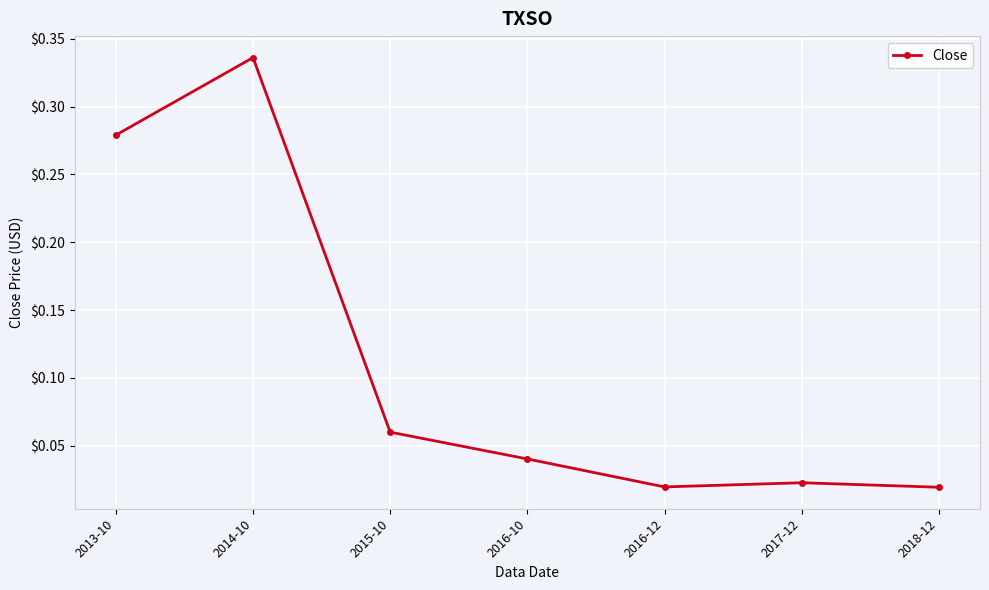

What is the label of the 1st point from the left?

2013-10